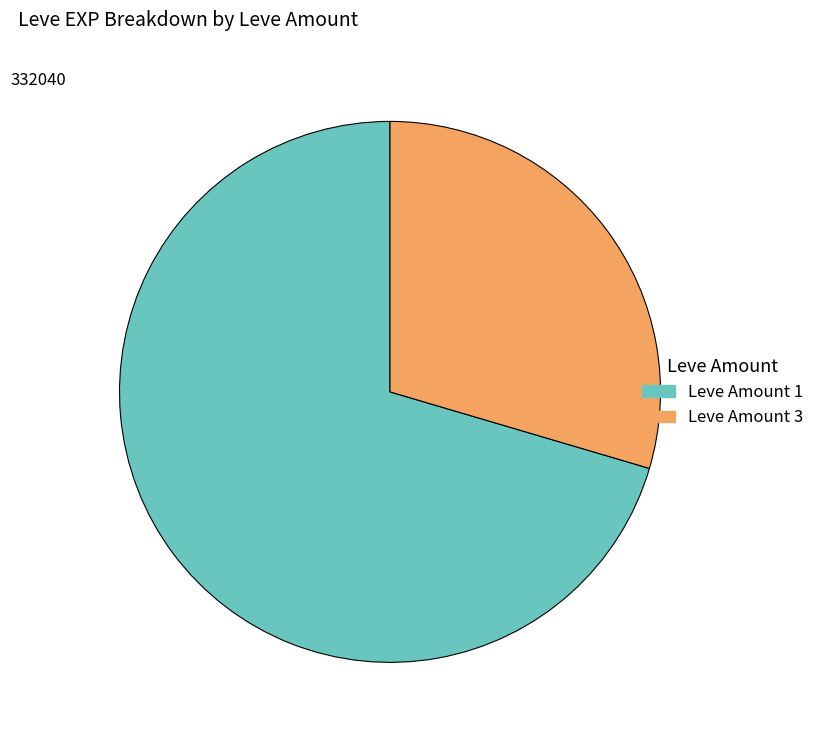

Is there a majority slice in this chart?

Yes